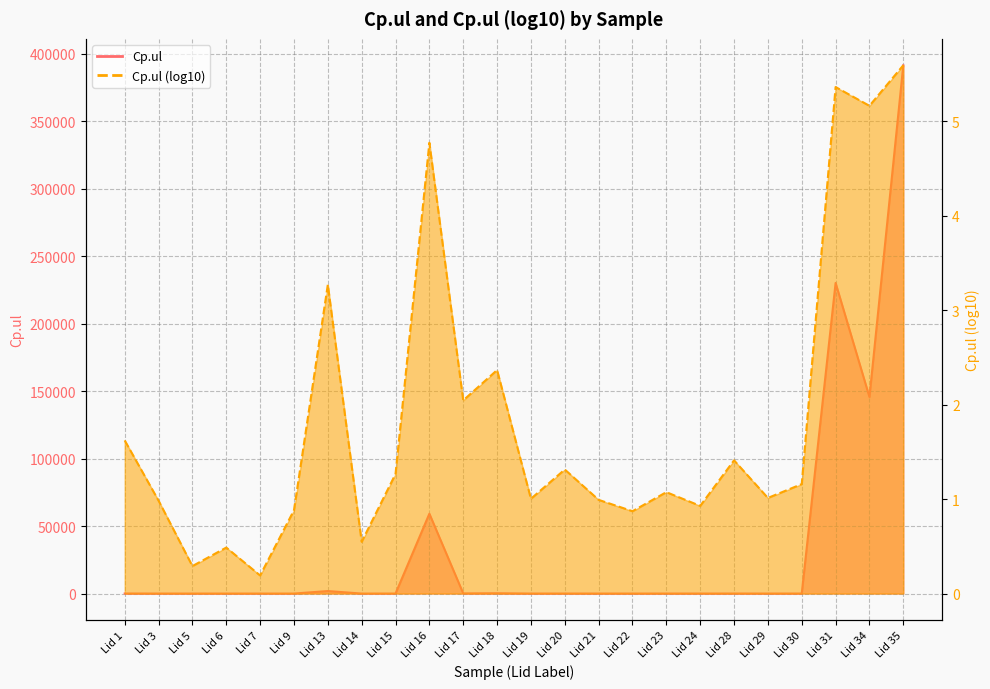

The Cp.ul (log10) series shows 2.0 at Lid 17. True or false?

True